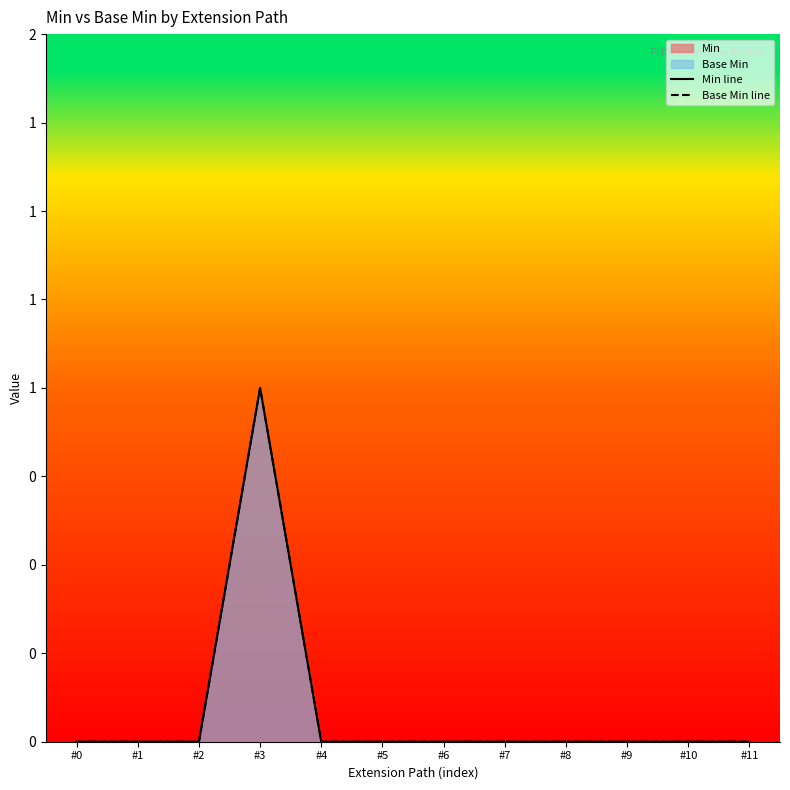

At which label is Base Min line closest to 0?

#0